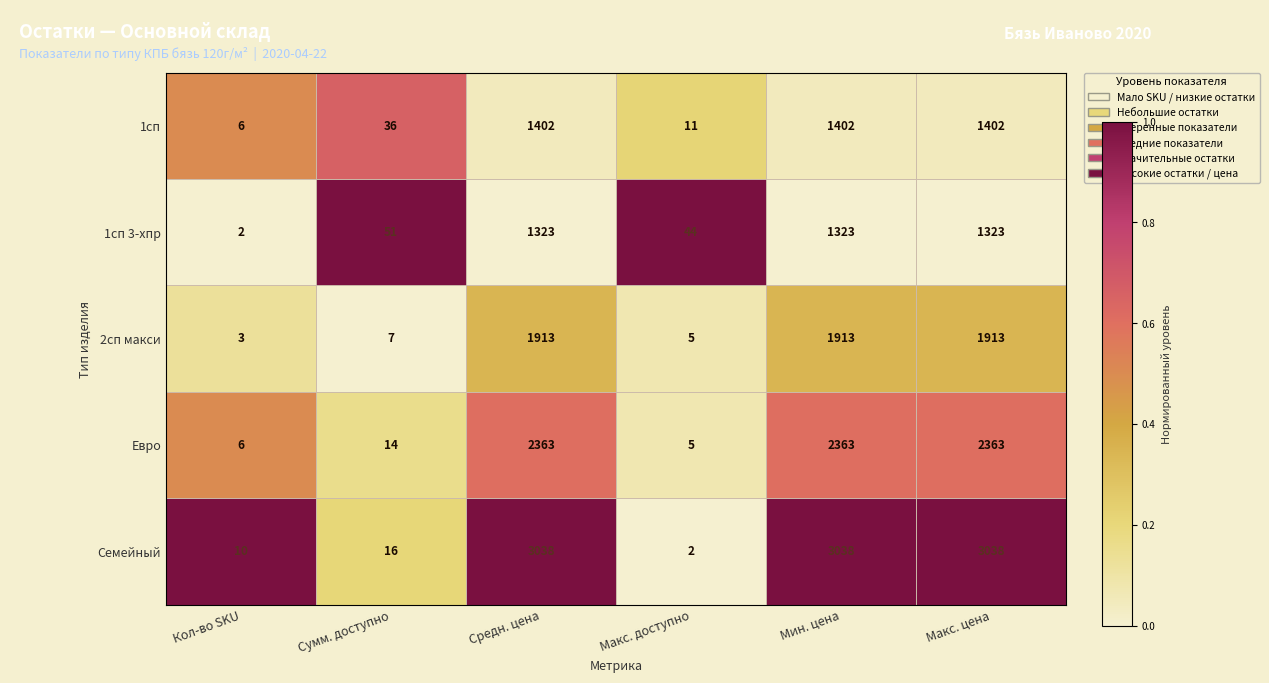

What value does the 1сп series have at Макс. доступно?

11